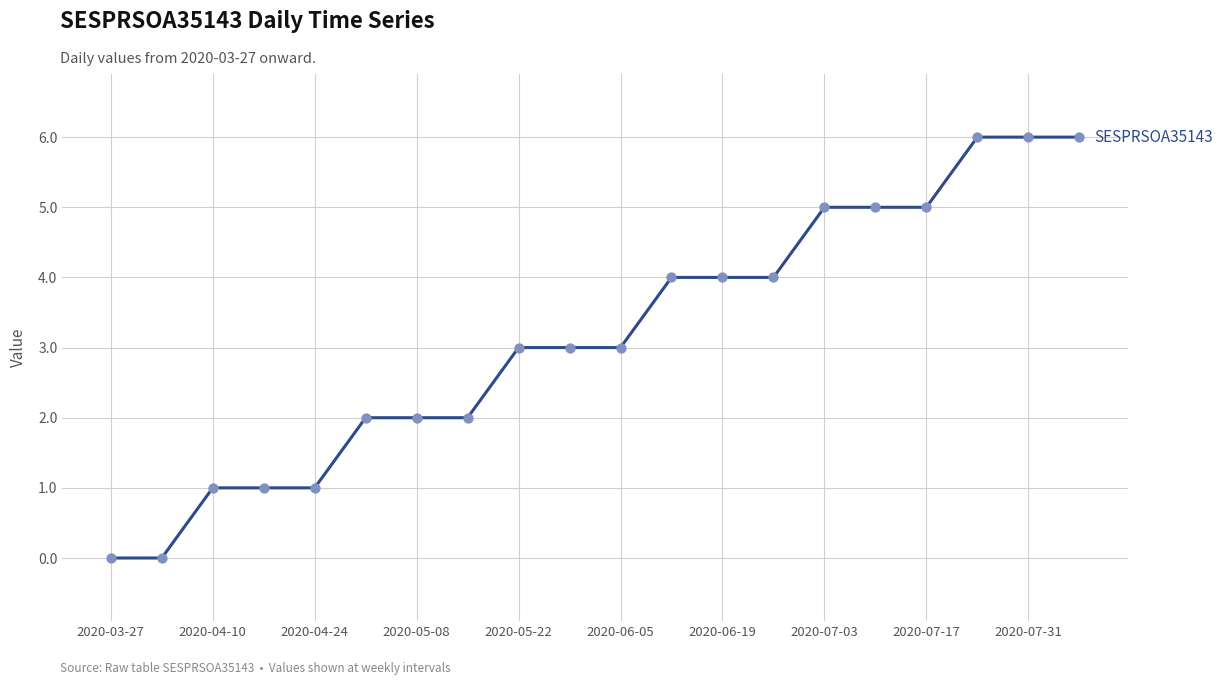

What is the maximum value shown in the chart?

6